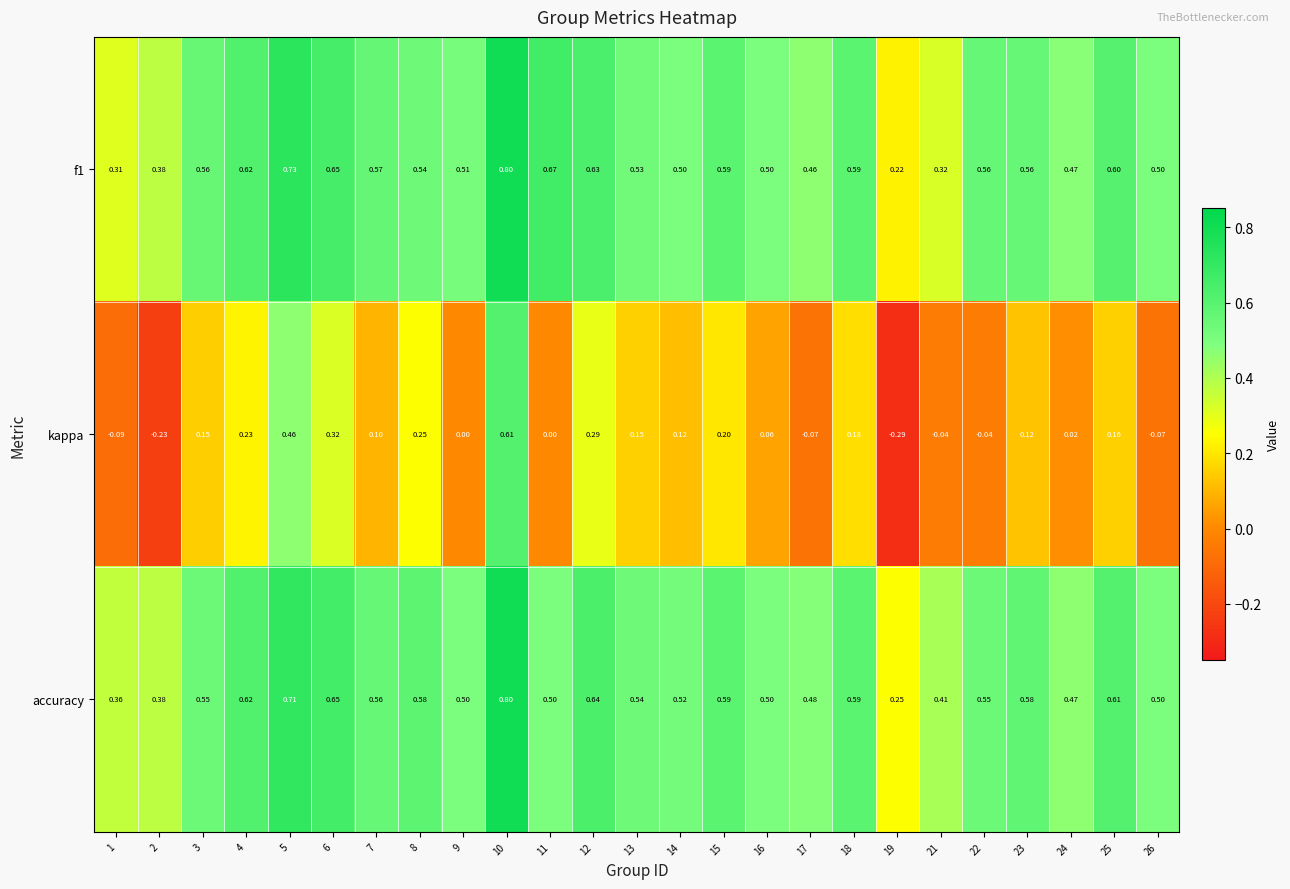

Between 8 and 25, which series saw the biggest shift?

kappa